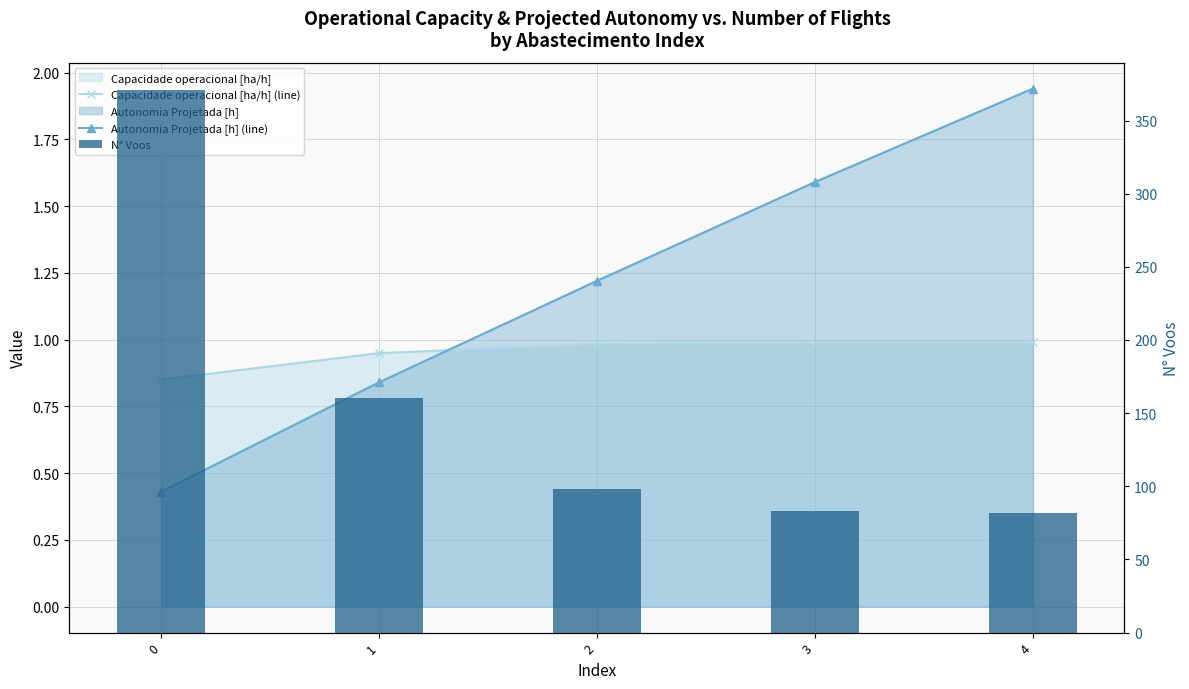

The value of N° Voos at 4 is 82.0. True or false?

True